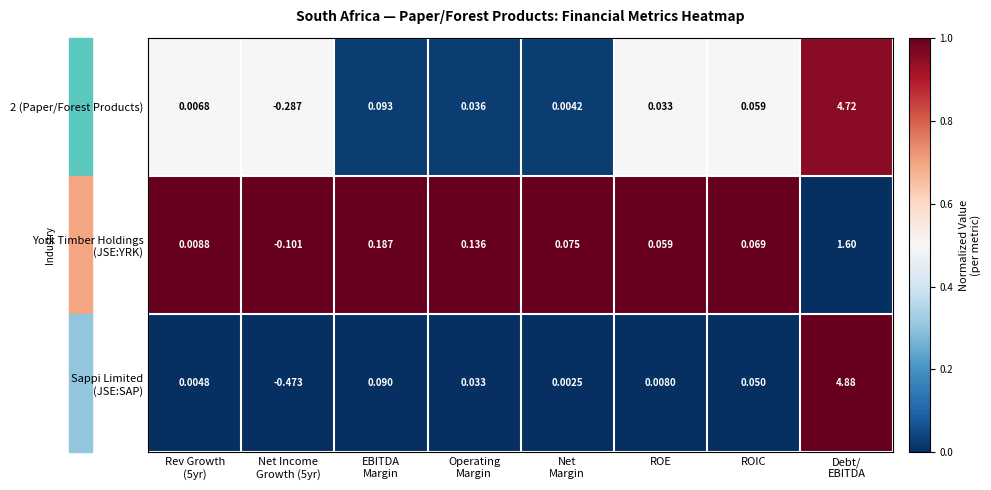

At which category does the chart reach its minimum across all series?

Net Income
Growth (5yr)